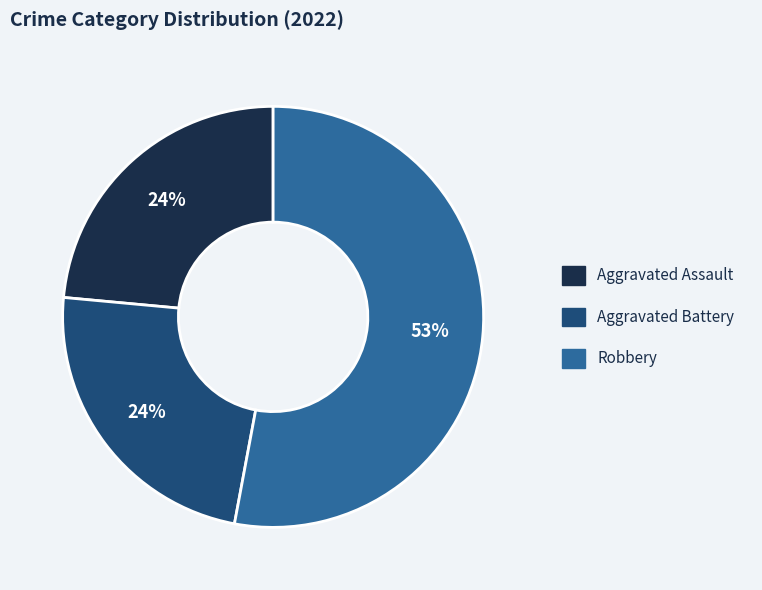

Is there any slice that represents more than half of the pie?

Yes